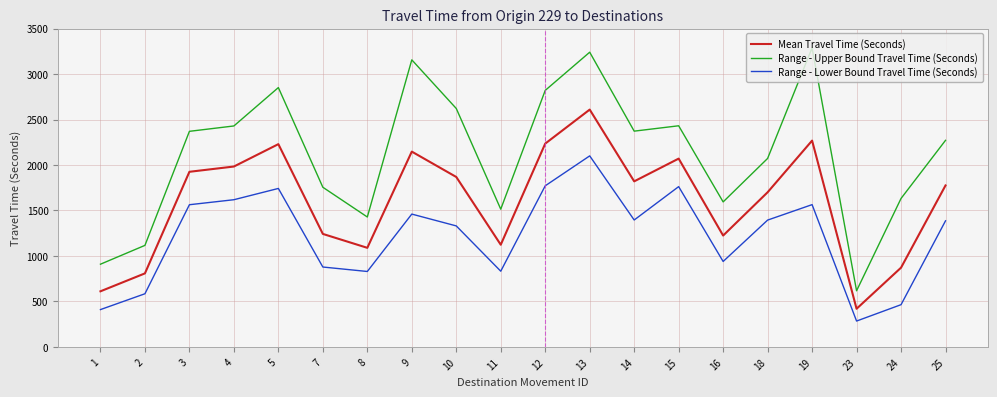

At how many categories does at least one series exceed 1017?

18